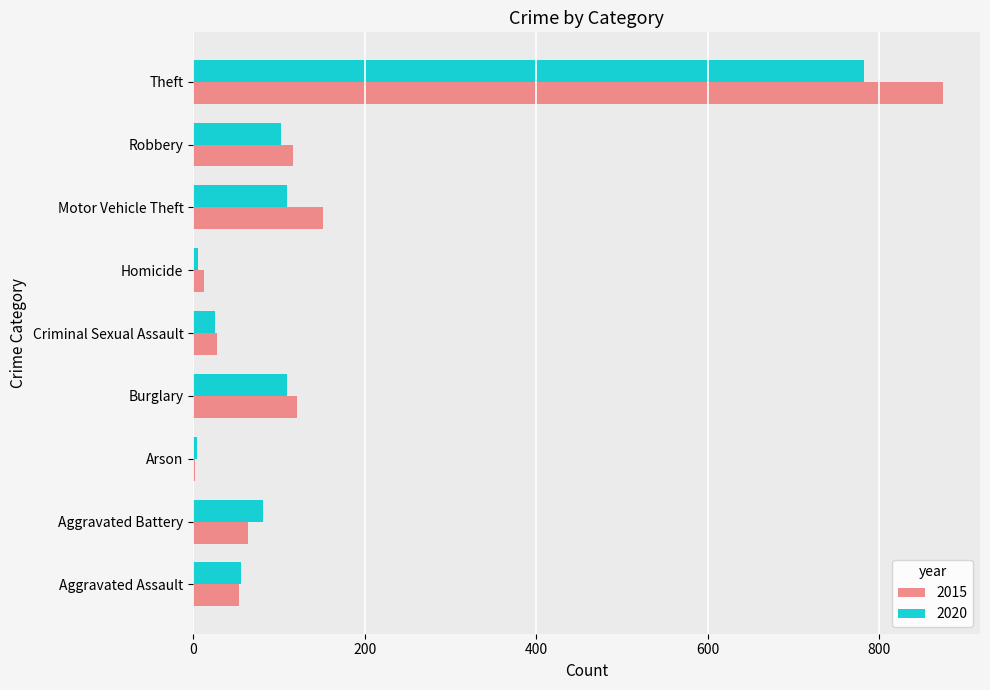

True or false: 2020 has a value of 56 at Aggravated Assault.

True